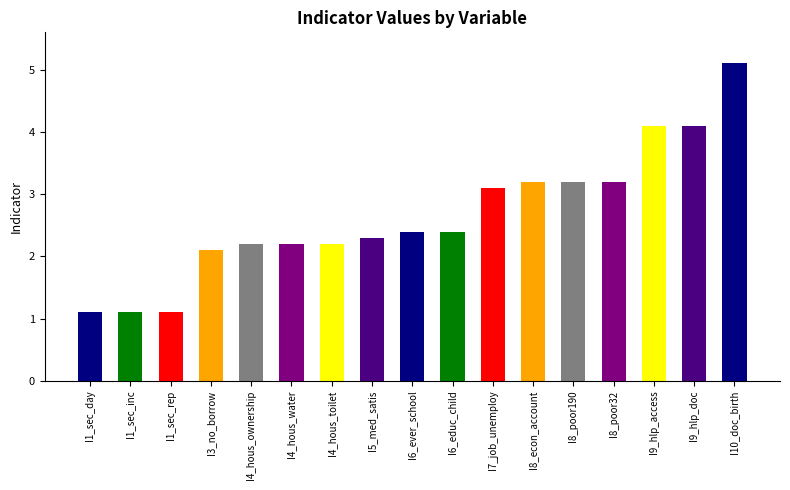

What is the difference between the maximum and second lowest values?

4.0